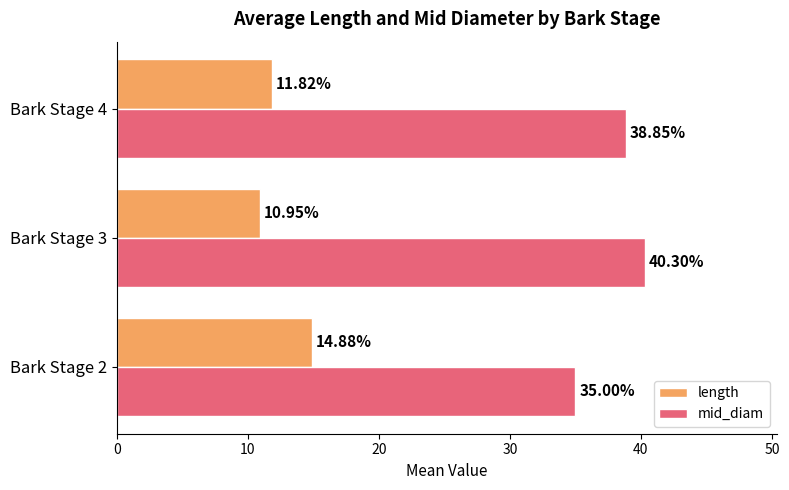

At which category does the chart reach its peak across all series?

Bark Stage 3